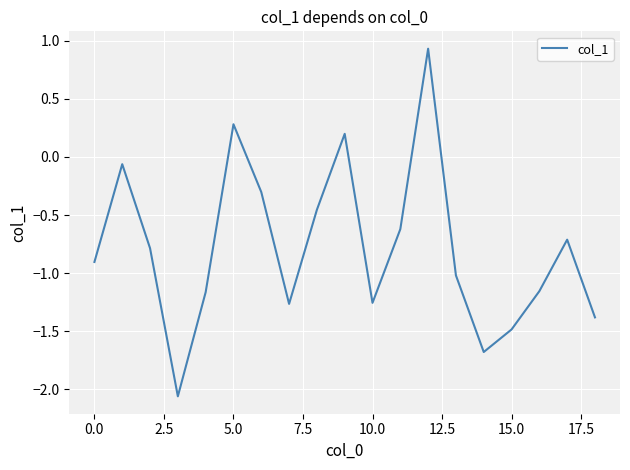

What is the sum of all values?

-14.9